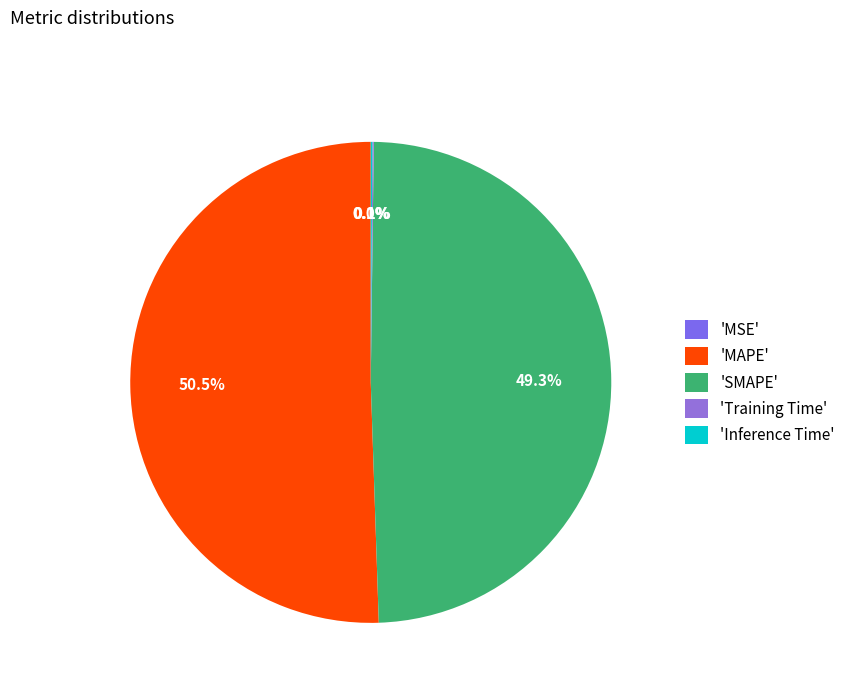

What is the largest slice in the pie chart?

'MAPE'